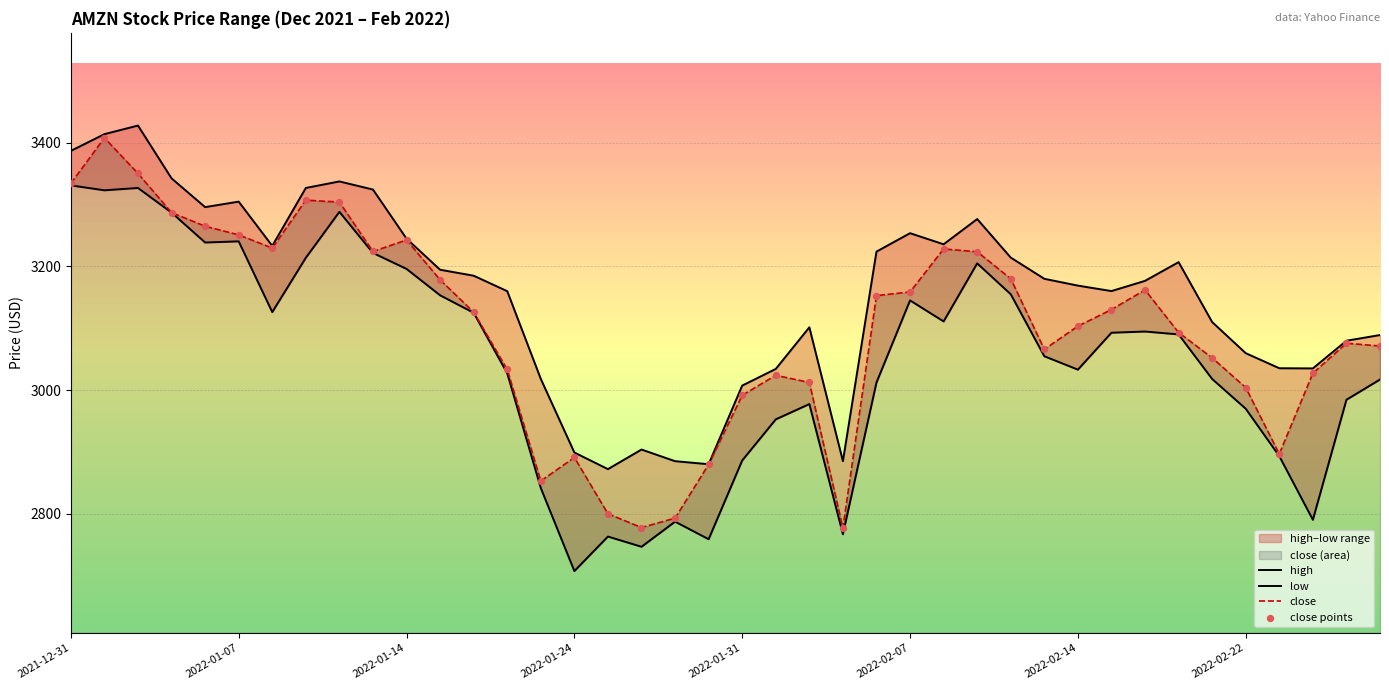

What is the highest value of the close series?

3408.1